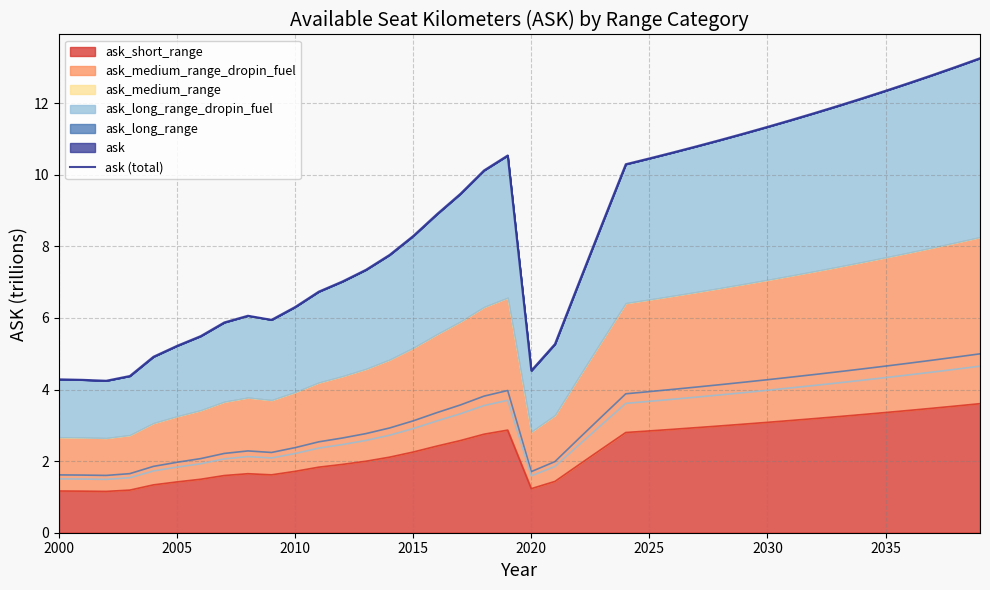

How many data points does each series have?

40